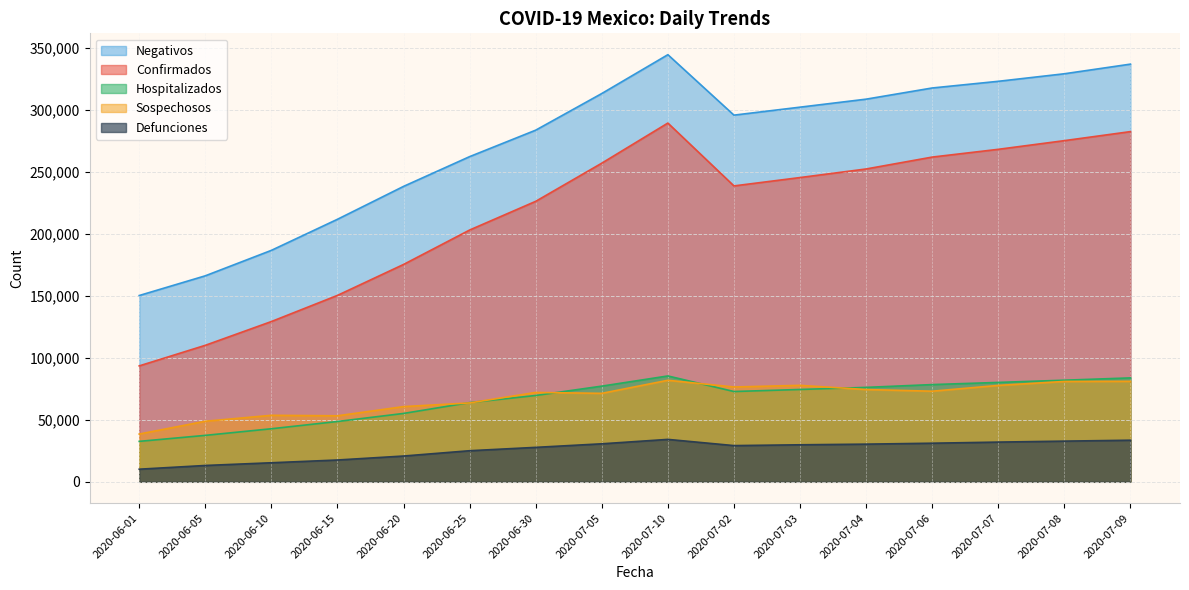

What is the highest value of the Hospitalizados series?

85329